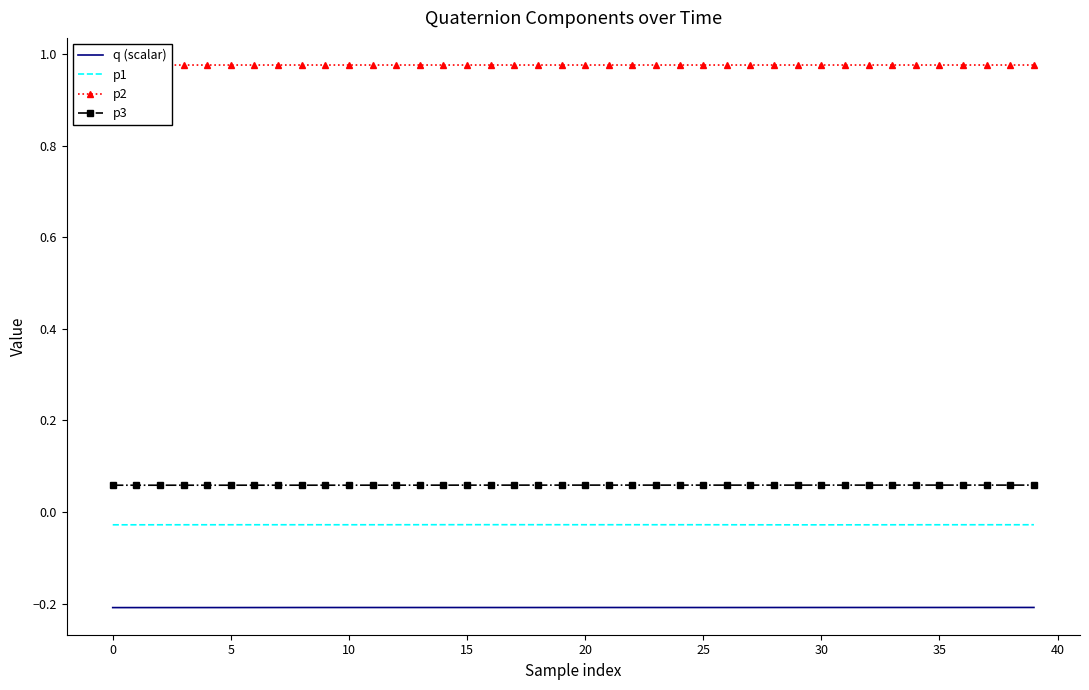

Which series has the largest total across all categories?

p2